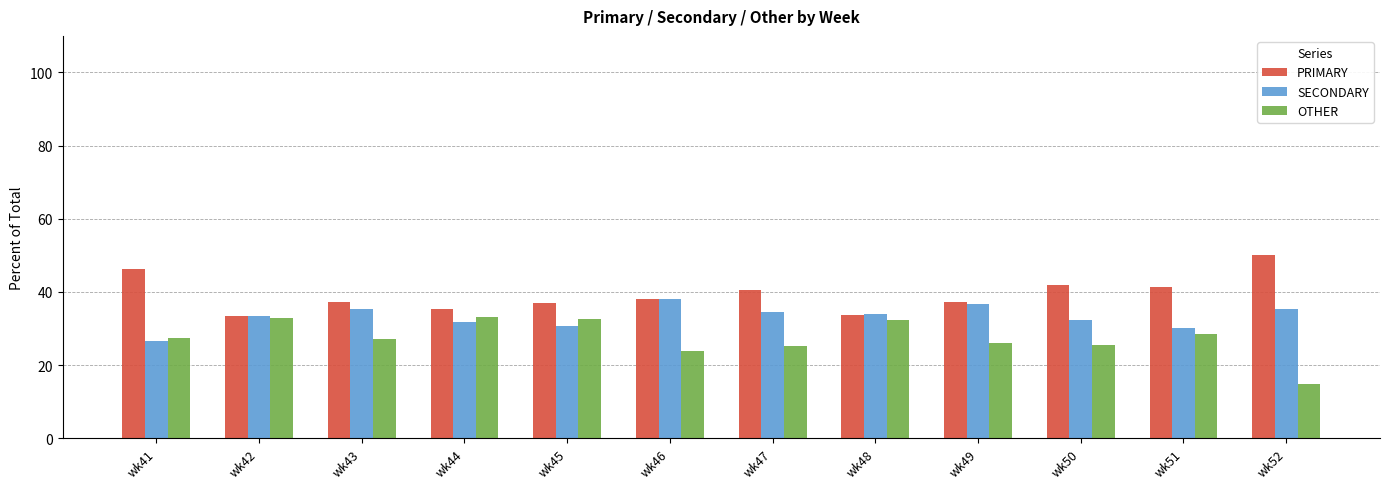

What is the difference between the OTHER values at wk52 and wk51?

13.8